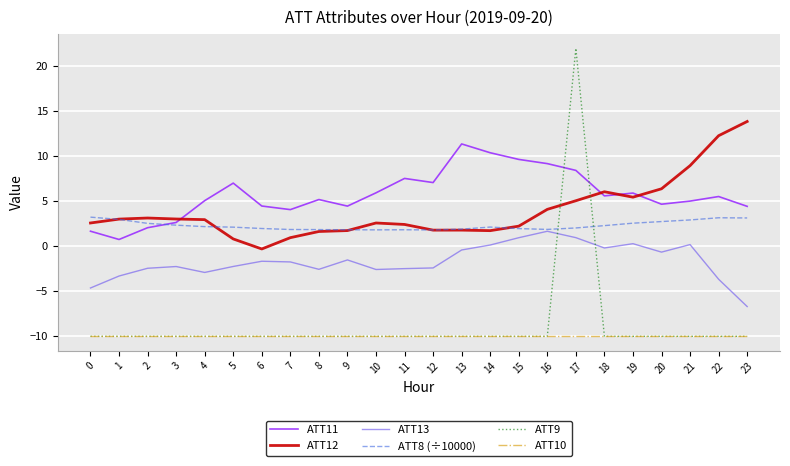

The value of ATT12 at 21 is 8.9. True or false?

True